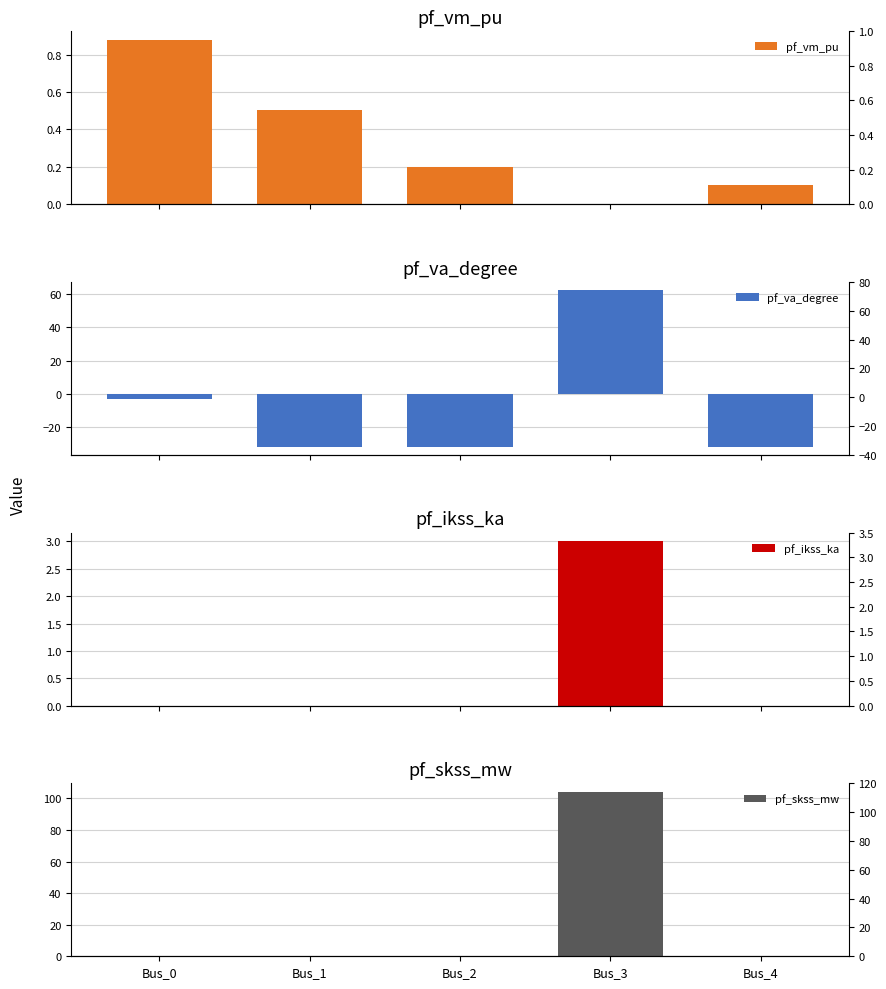

What is the total value across all series at Bus_2?

-31.6